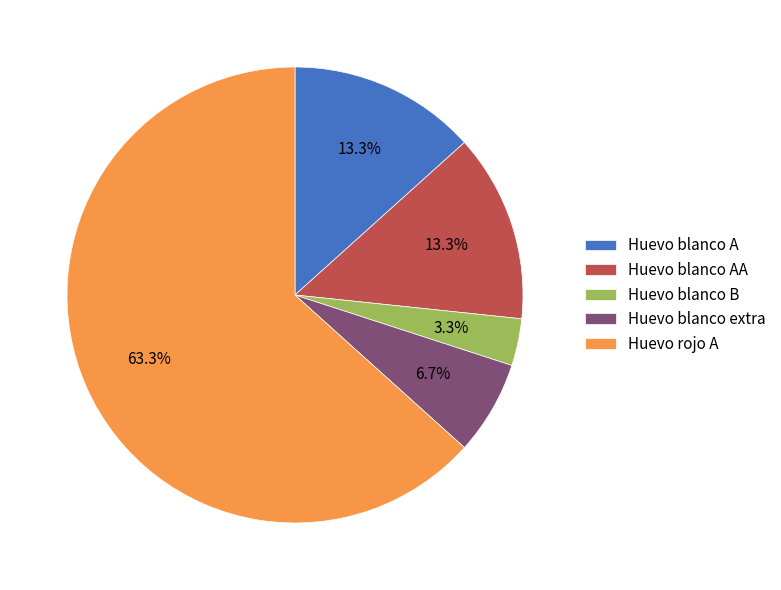

What is the largest slice in the pie chart?

Huevo rojo A